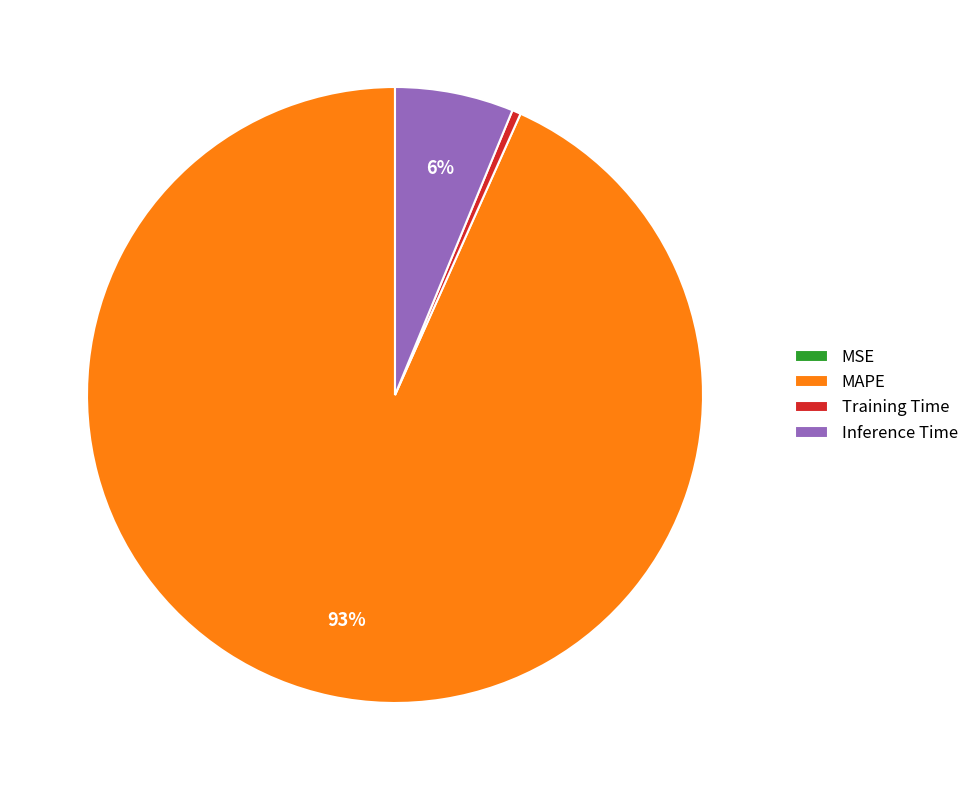

Which category has the biggest portion of the pie?

MAPE